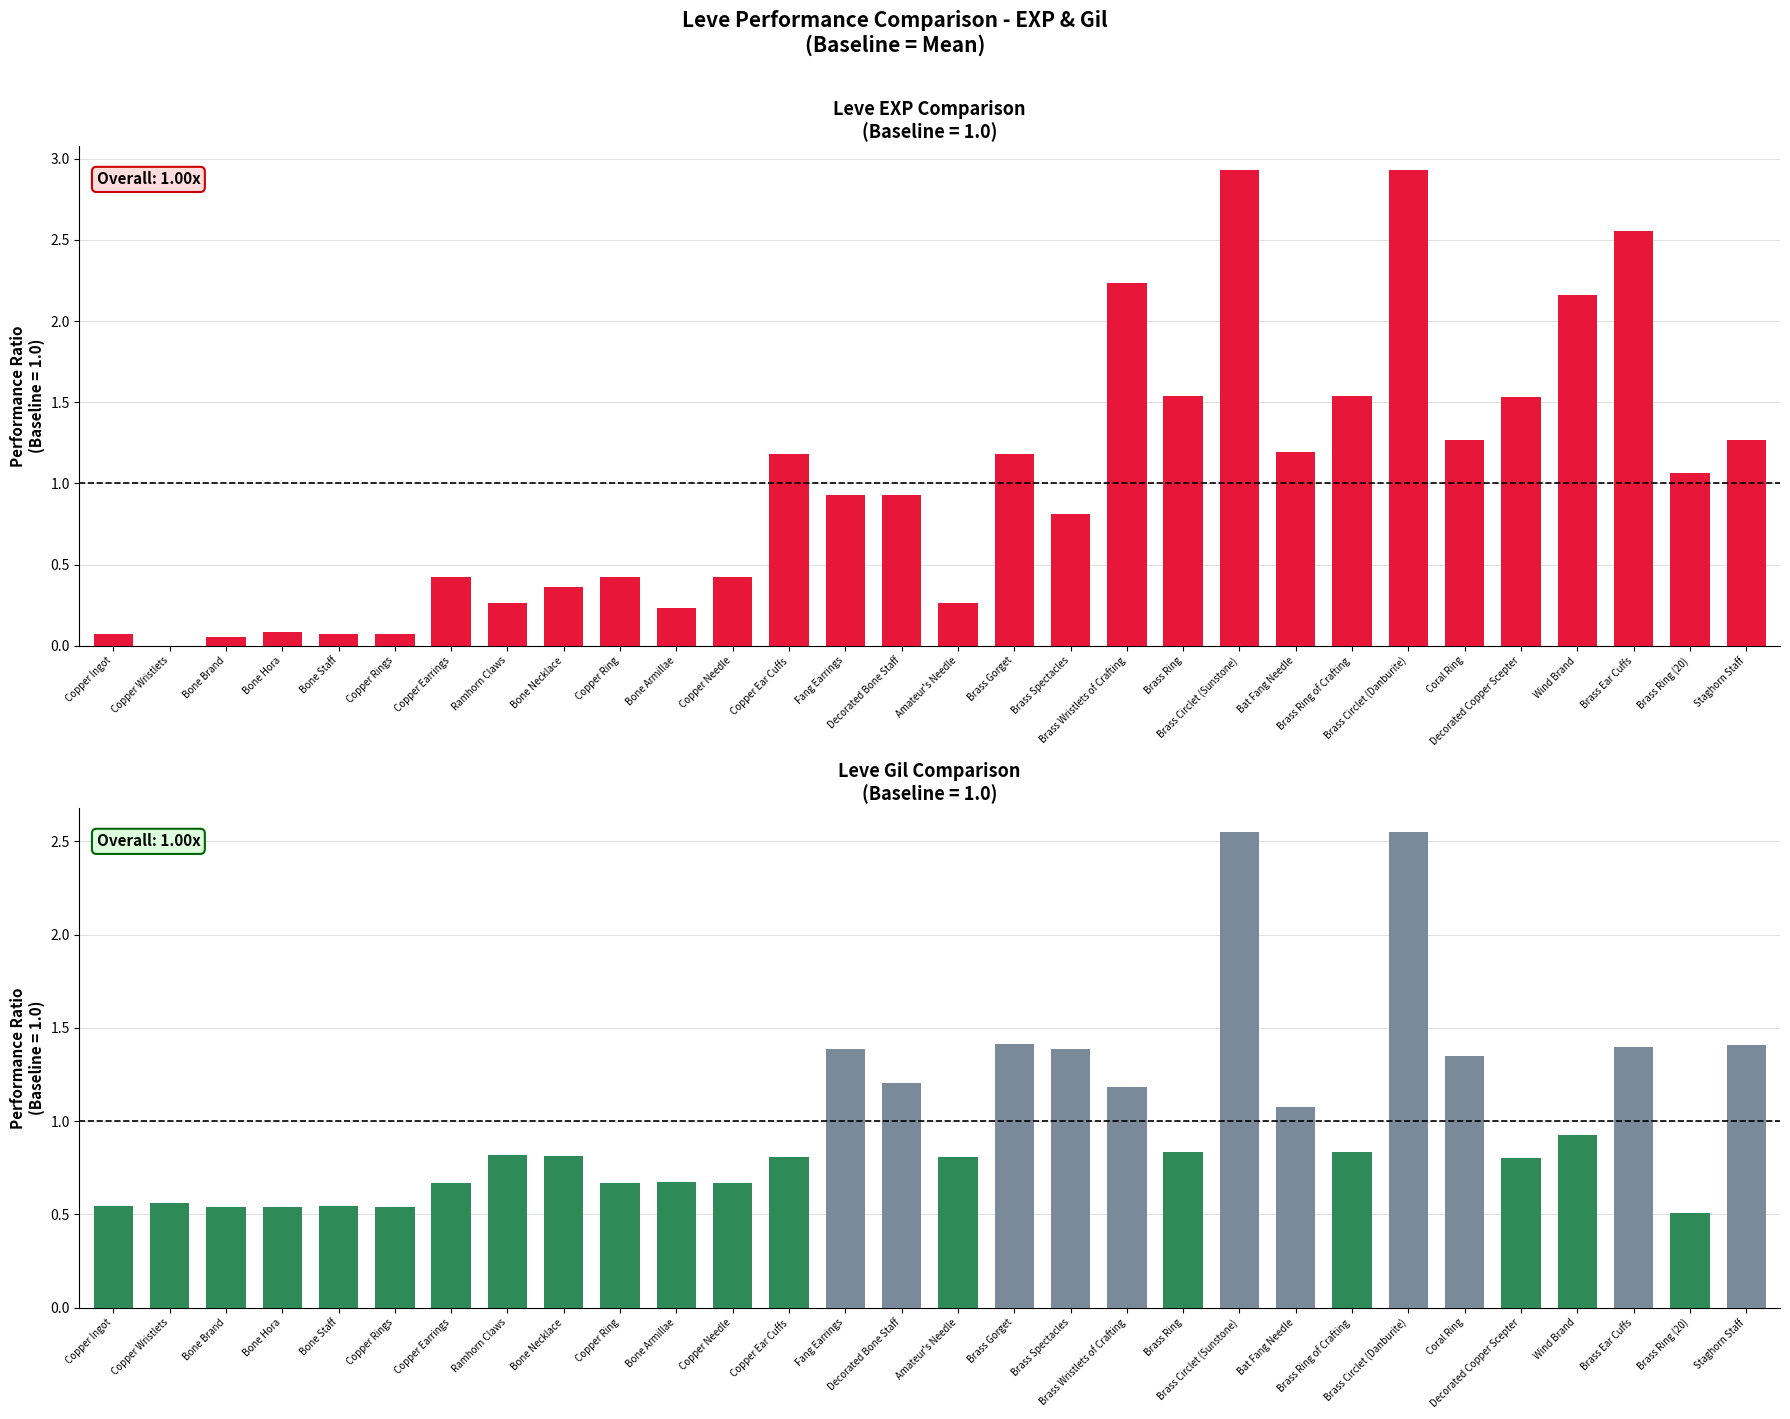

Approximately how many times larger is the value at Copper Ring compared to Brass Ring (20)?

0.4